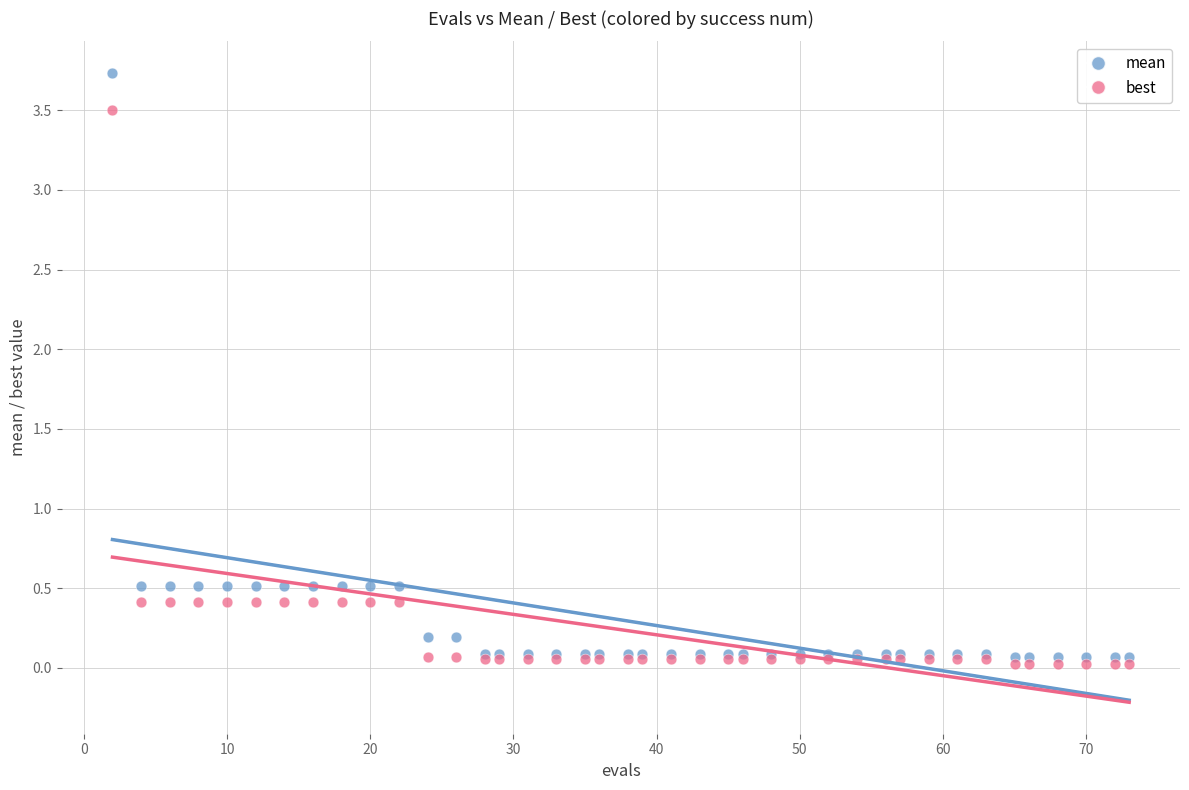

Which series reaches the maximum Y coordinate?

mean